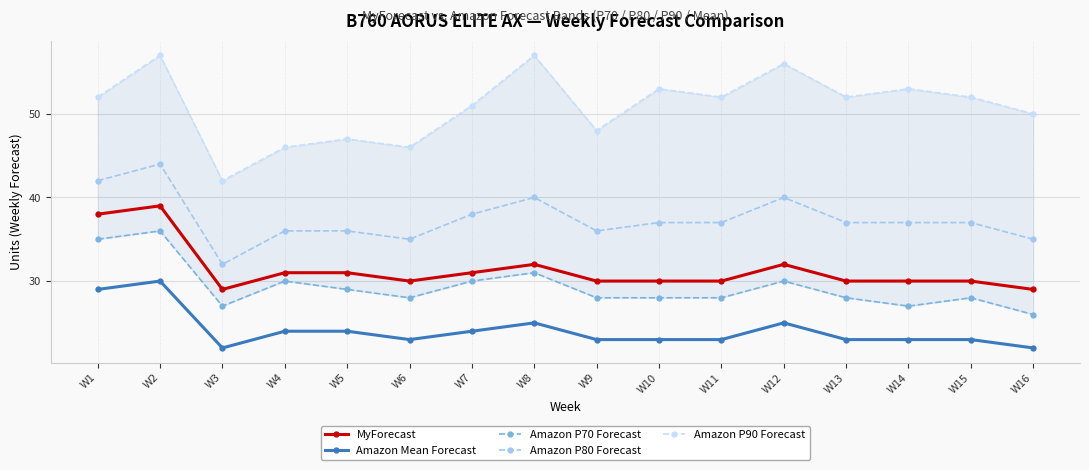

Is this an area chart (filled region under the line)?

No